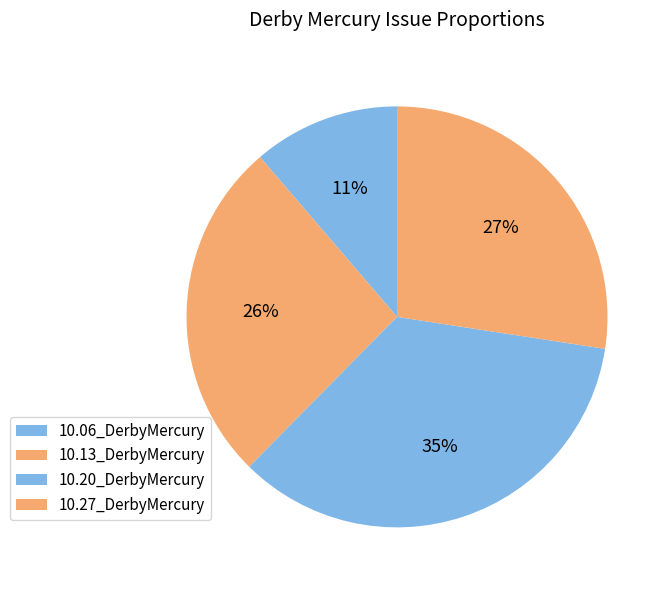

How many segments does this pie chart have?

4